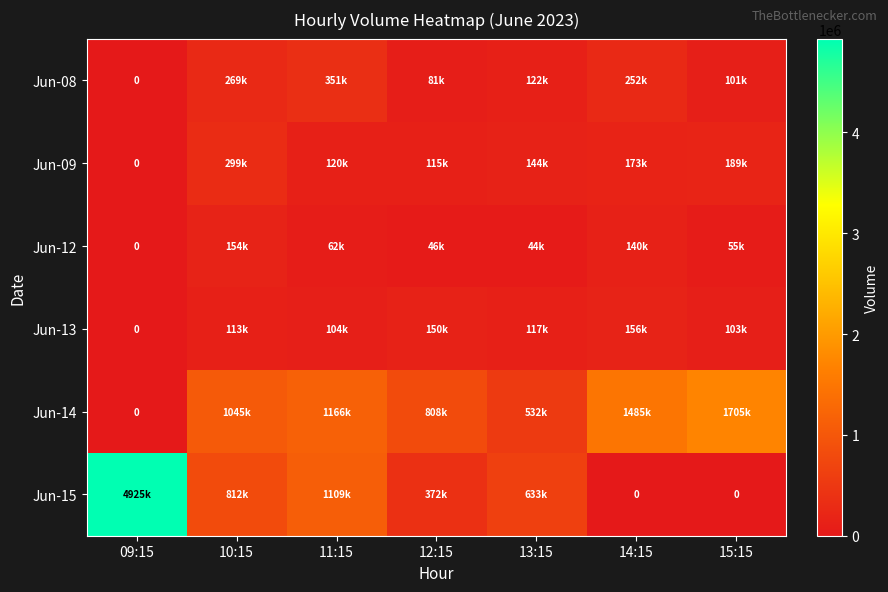

At which label does Jun-09 reach its peak?

10:15